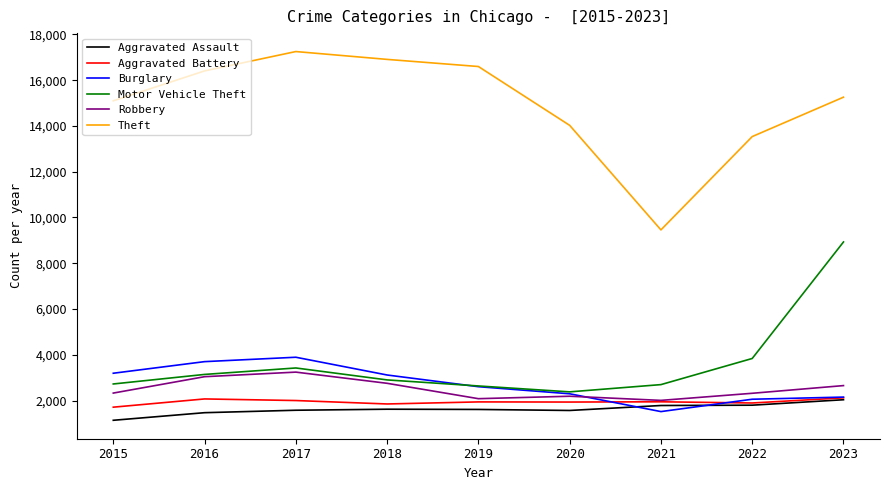

Count the number of data series in this chart.

6